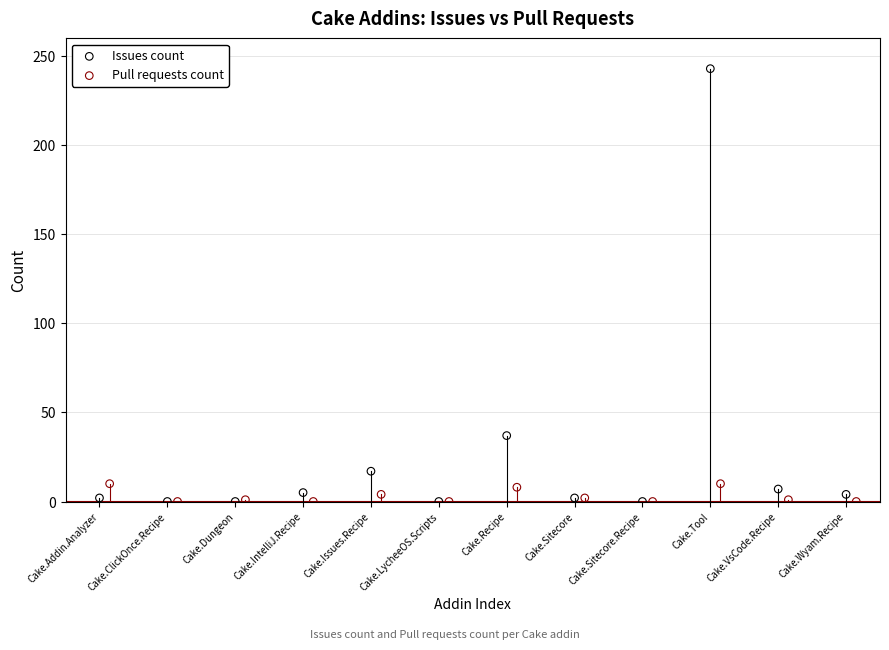

Which series contains the highest Y value?

Issues count